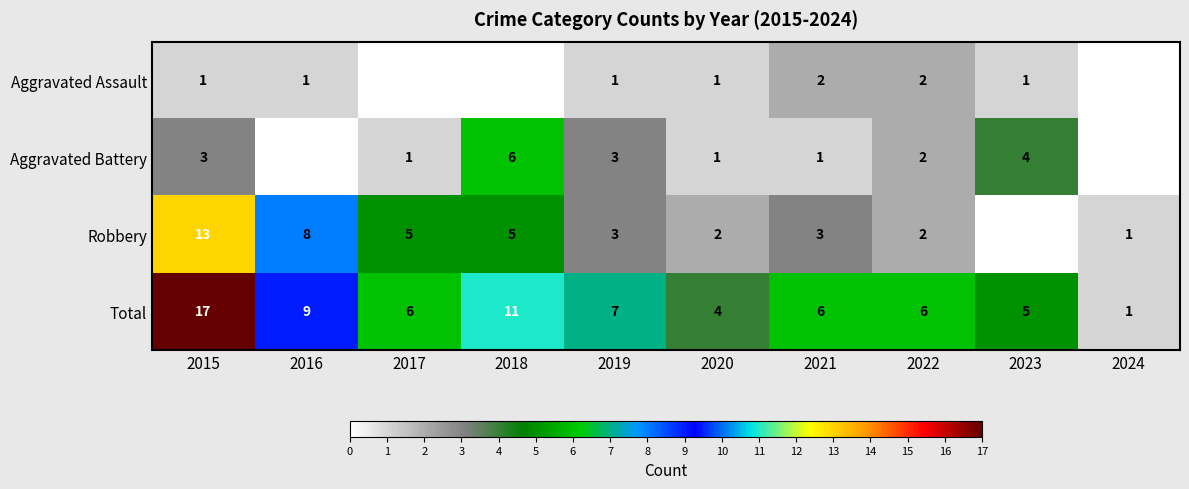

What is the difference between the second highest and minimum values in the Total series?

10